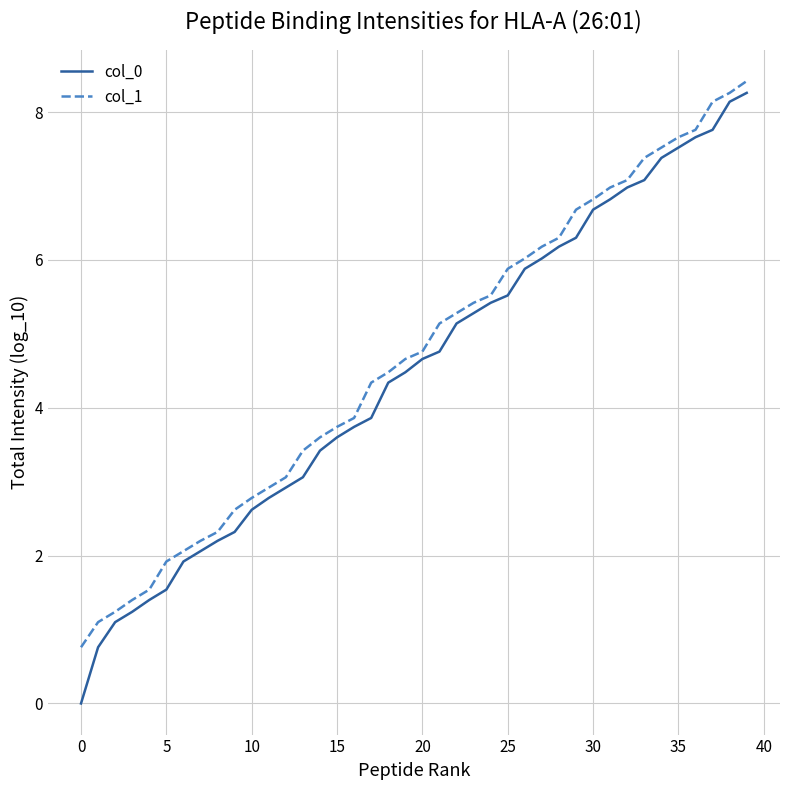

What is the maximum value for col_0?

8.3